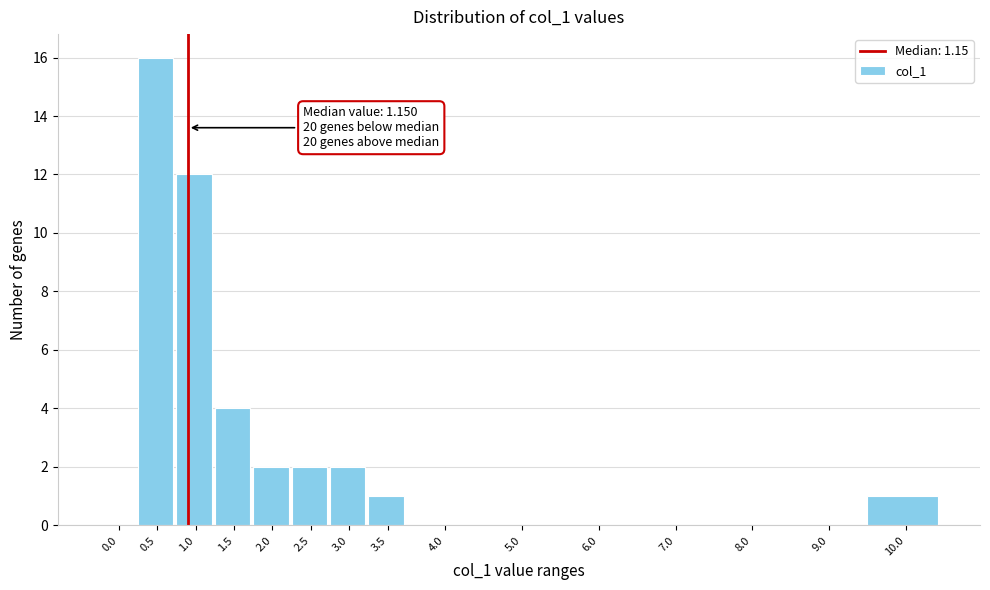

Reading left to right, what are all the values shown in this chart?

0.0=0	0.5=16	1.0=12	1.5=4	2.0=2	2.5=2	3.0=2	3.5=1	4.0=0	5.0=0	6.0=0	7.0=0	8.0=0	9.0=0	10.0=1